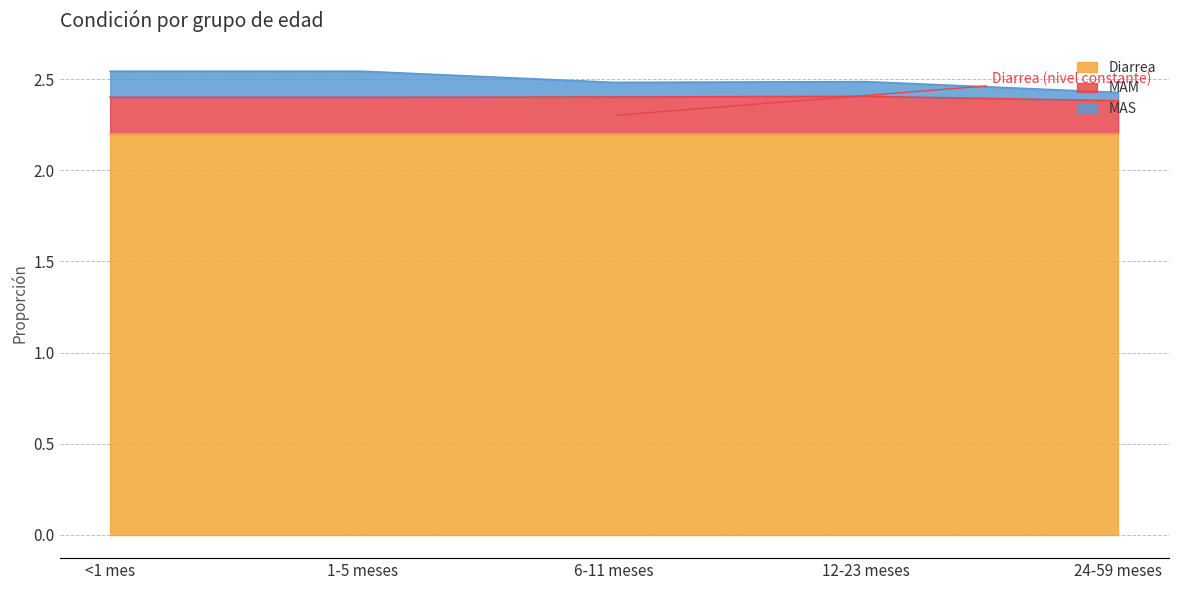

At which category is the sum across all series the highest?

<1 mes